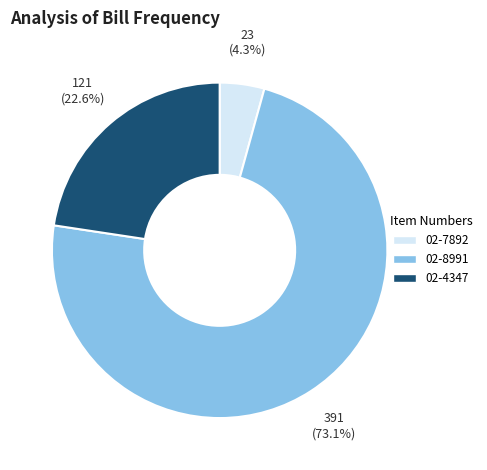

Which slice is the smallest?

02-7892